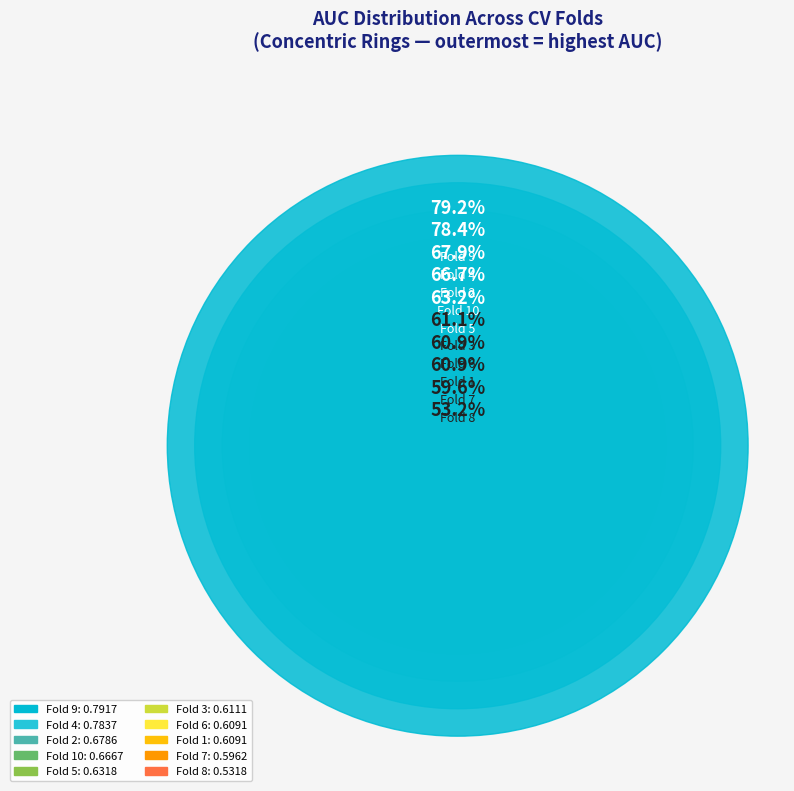

What is the change in value from Fold 6 to Fold 10?

+0.1